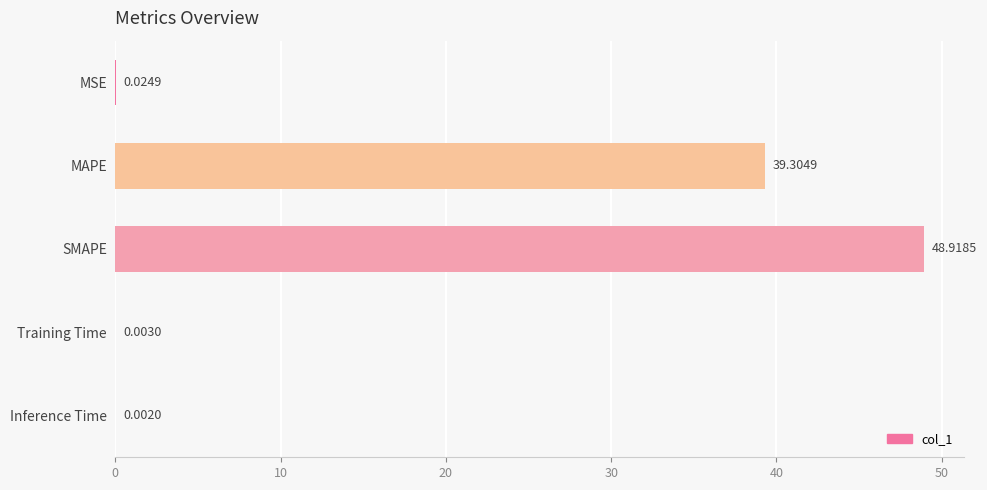

How many categories are shown in the chart?

5